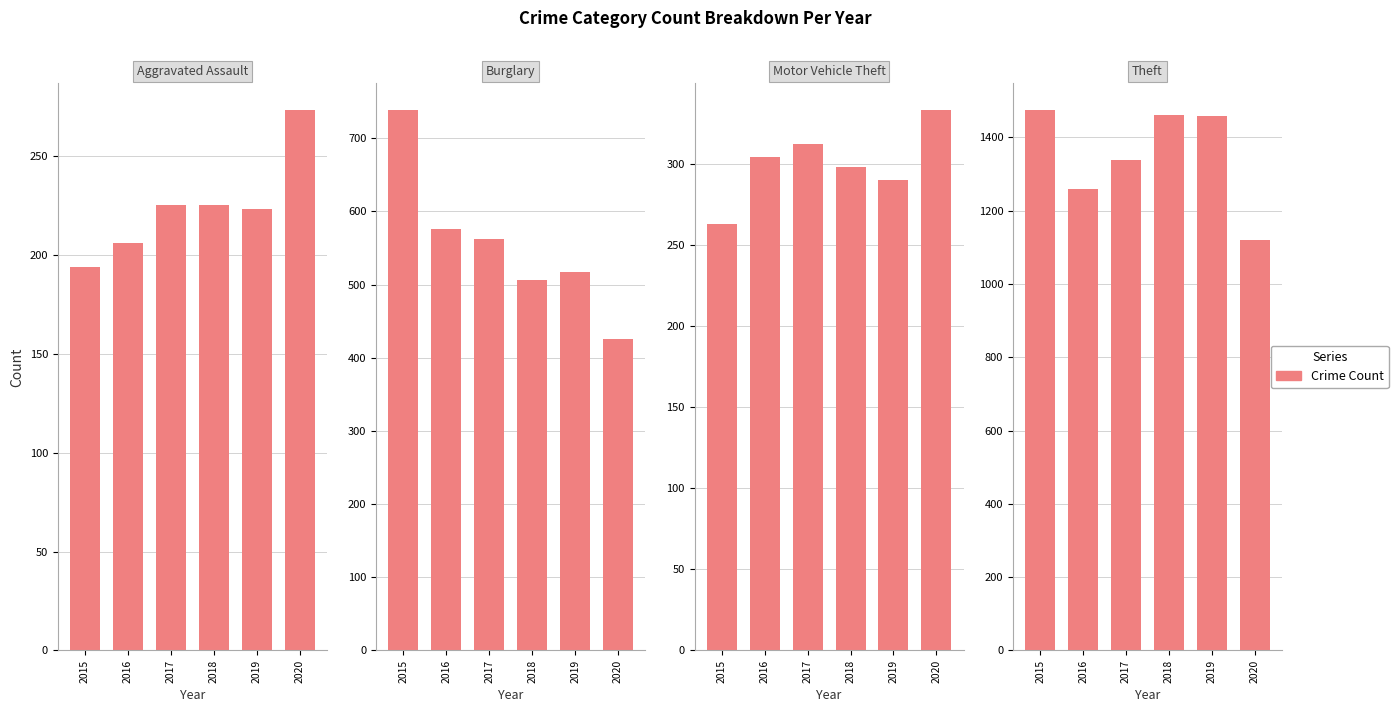

What is the difference between the second highest and second lowest values?

202